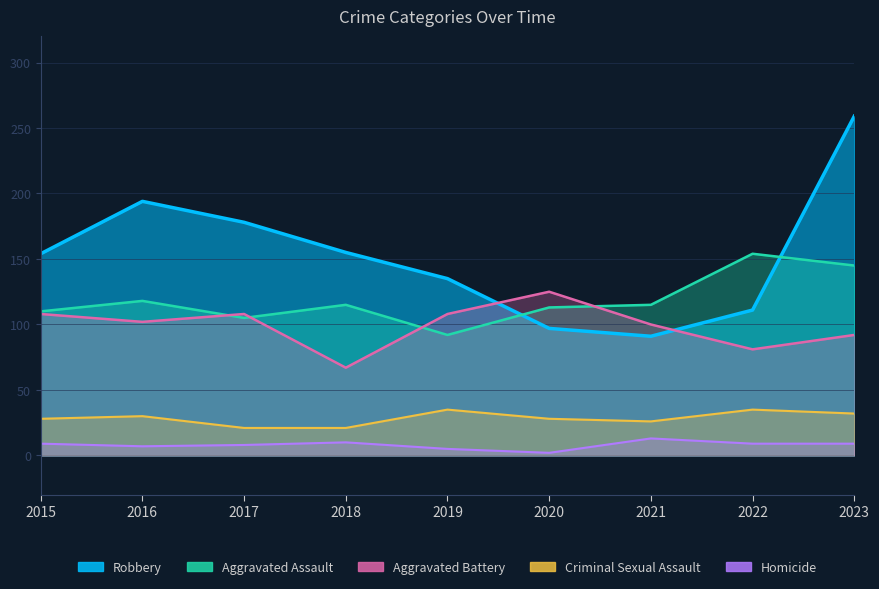

Is it true that Criminal Sexual Assault equals 30 at 2016?

True